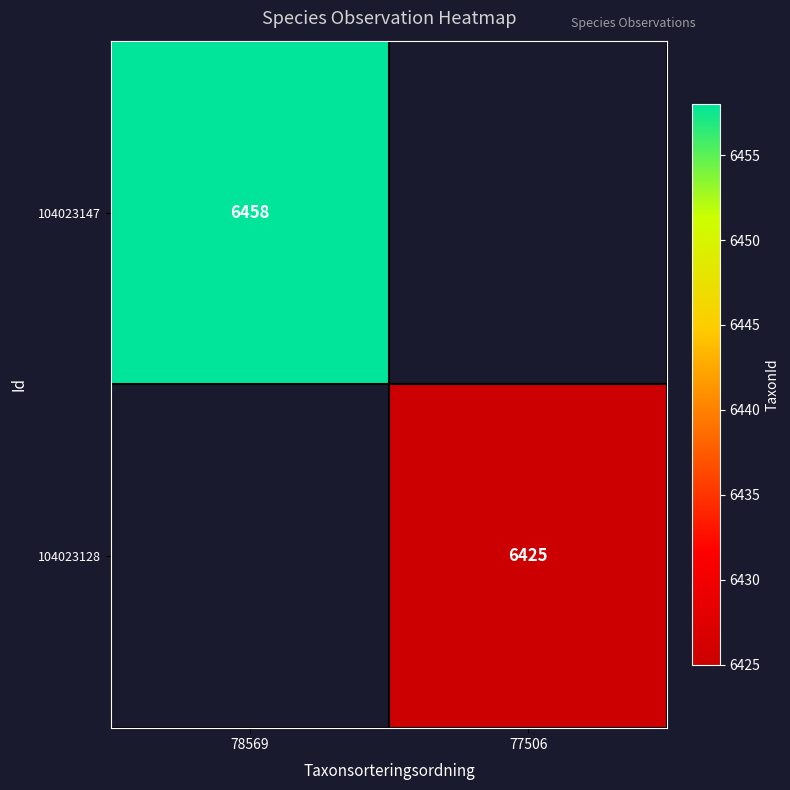

The 104023128 series shows 1344 at 77506. True or false?

False